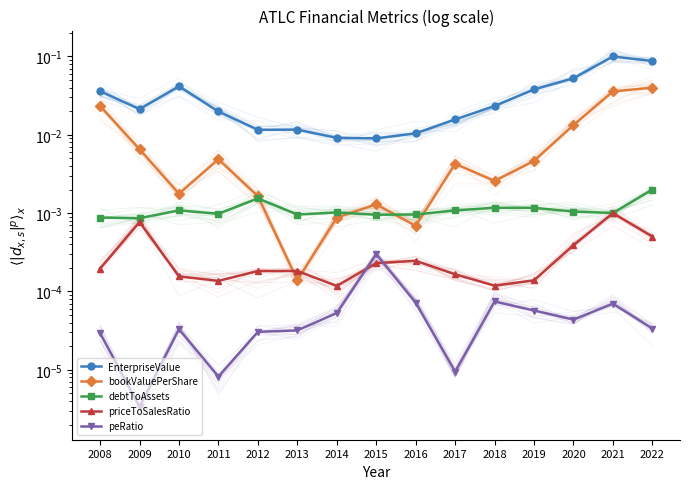

Where is the first local maximum for peRatio?

2010